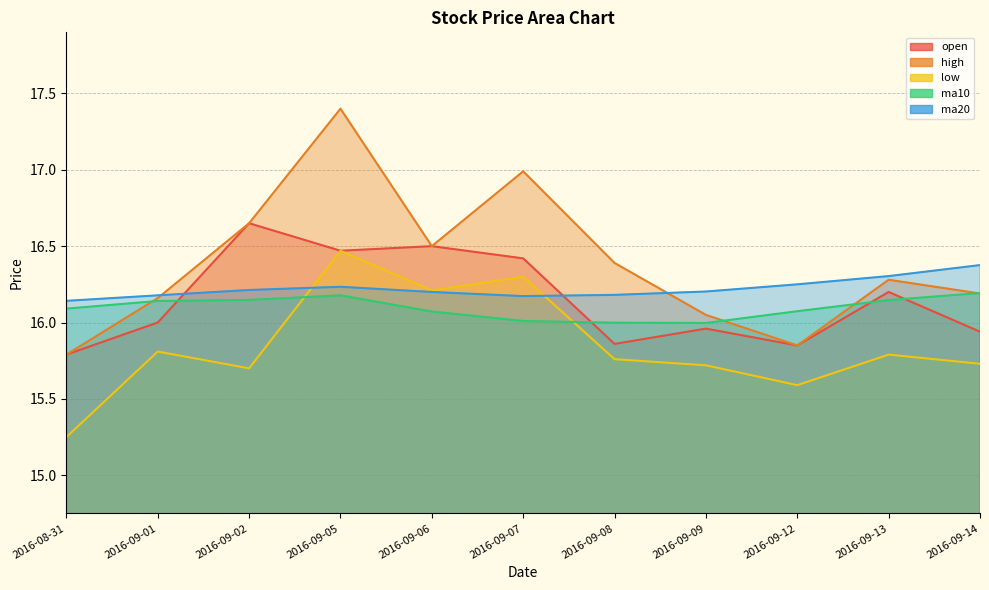

Where is the first local maximum for open?

2016-09-02